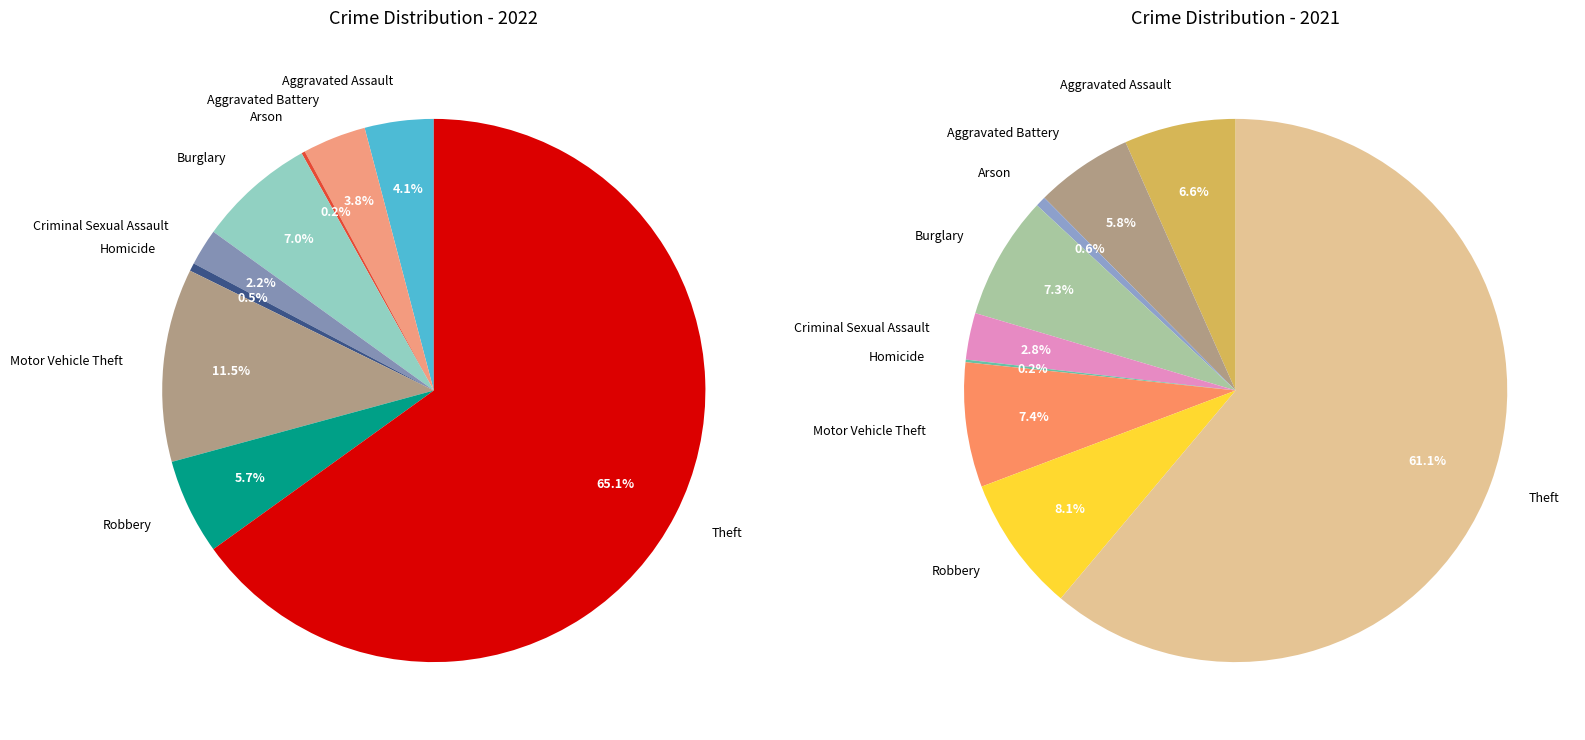

Is there a majority slice in this chart?

Yes